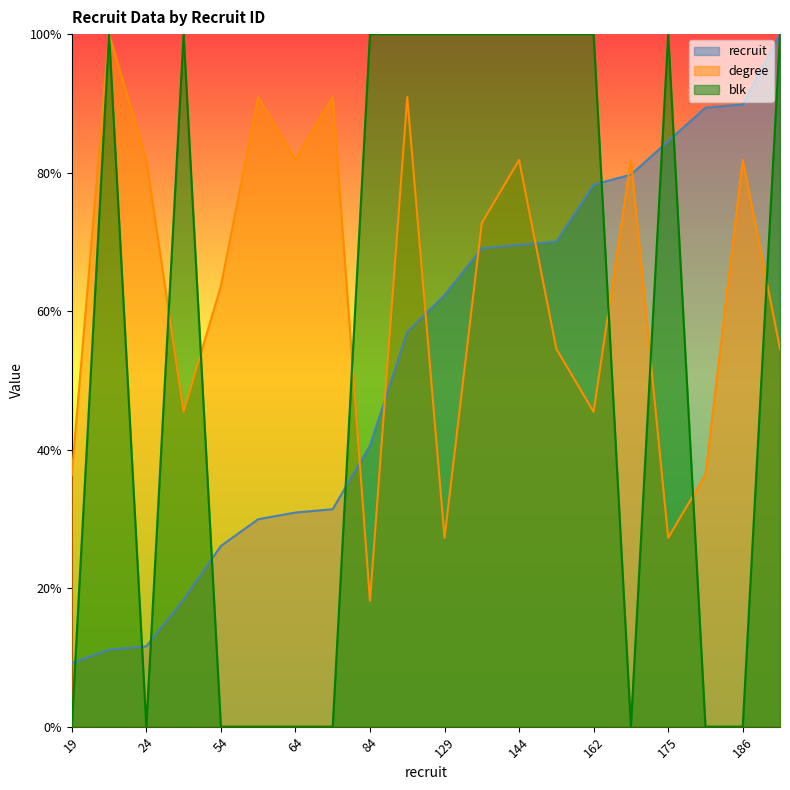

What is the sum of the recruit values at 62 and 38?

0.5